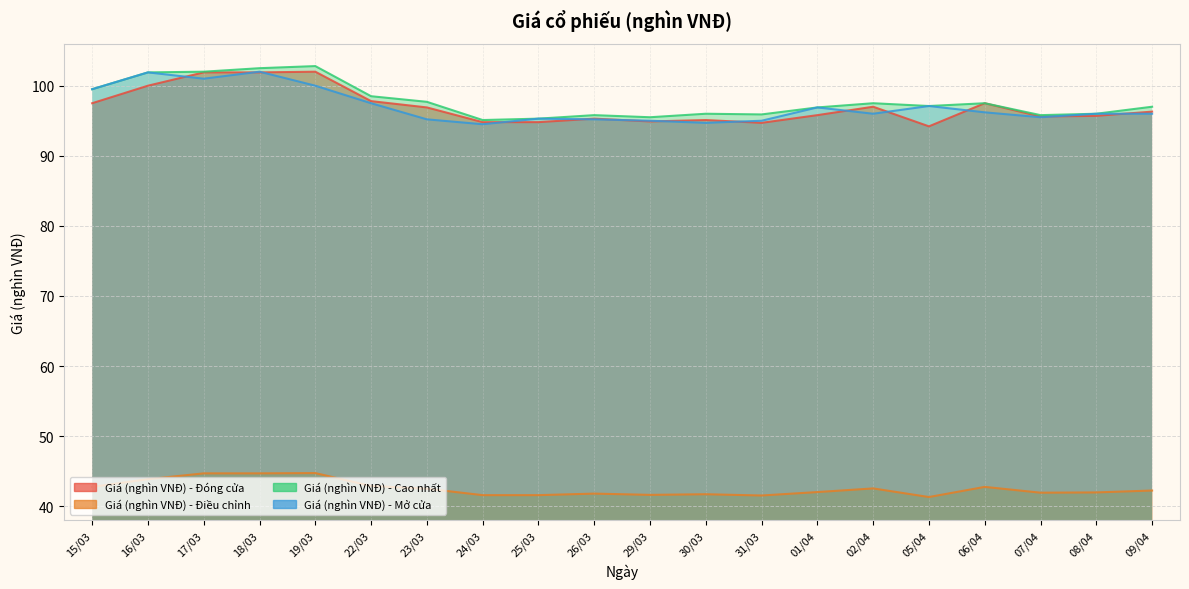

Does the chart have visible grid lines?

Yes